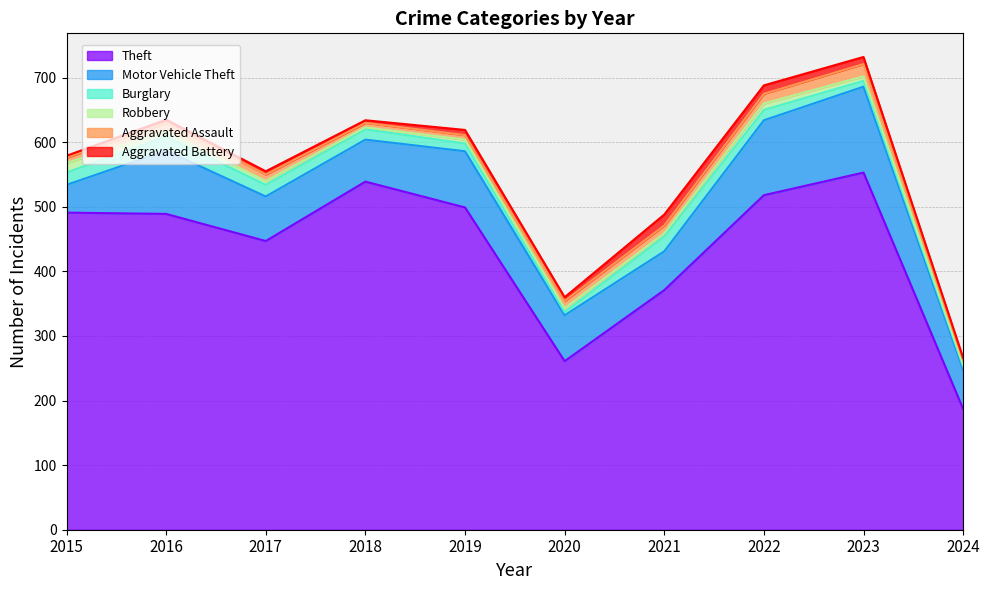

Does the chart have visible grid lines?

Yes